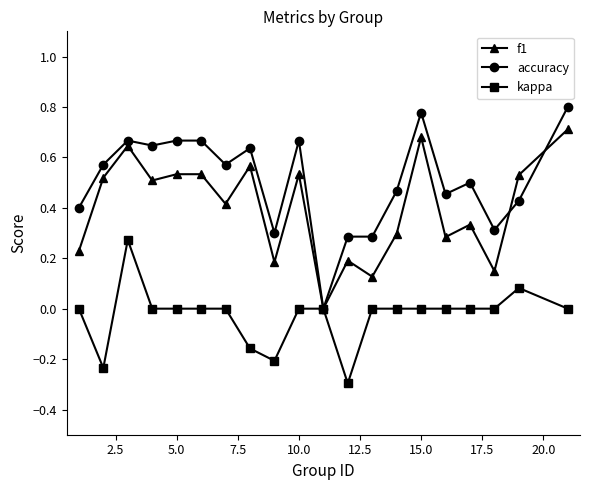

Rank the series by their maximum value, from highest to lowest.

accuracy, f1, kappa